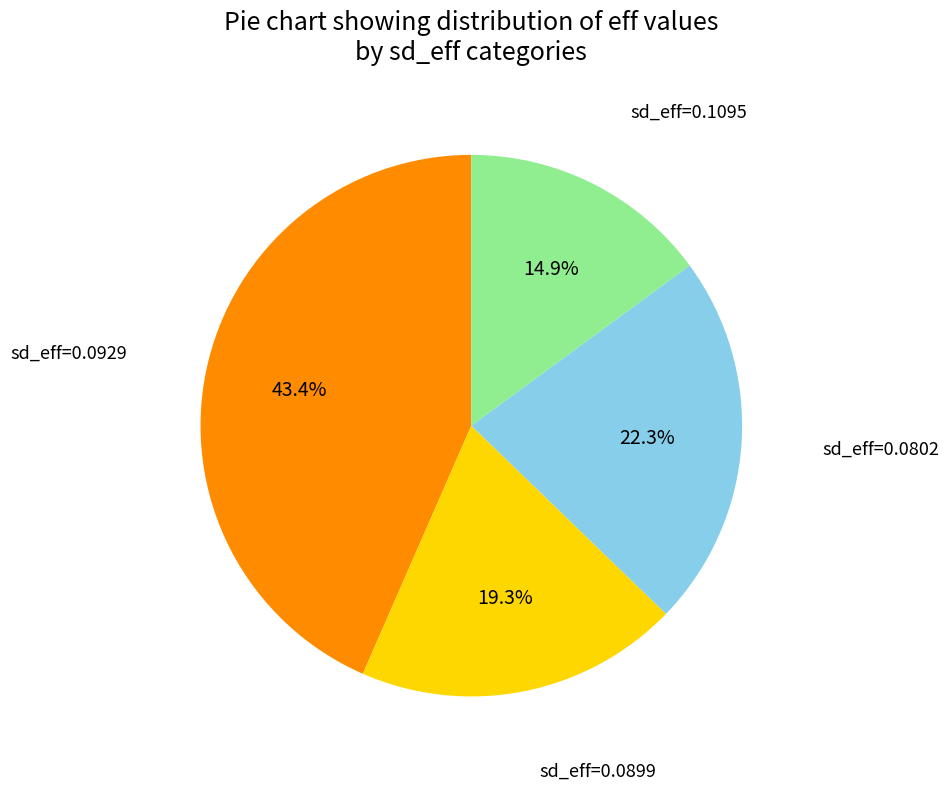

Count the number of slices in the pie.

4